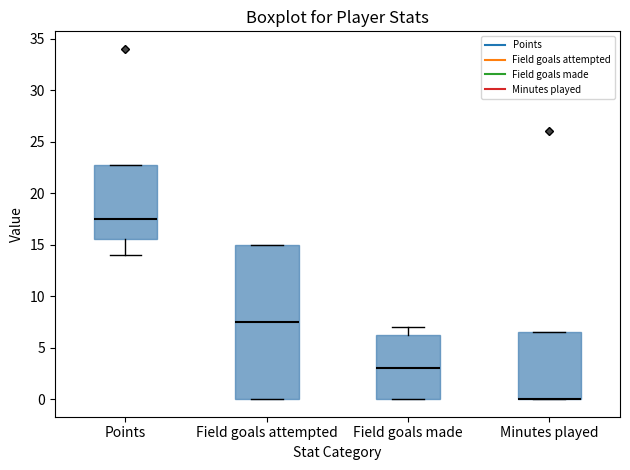

Comparing the boxes themselves (not the whiskers), which one is the tallest?

Field goals attempted